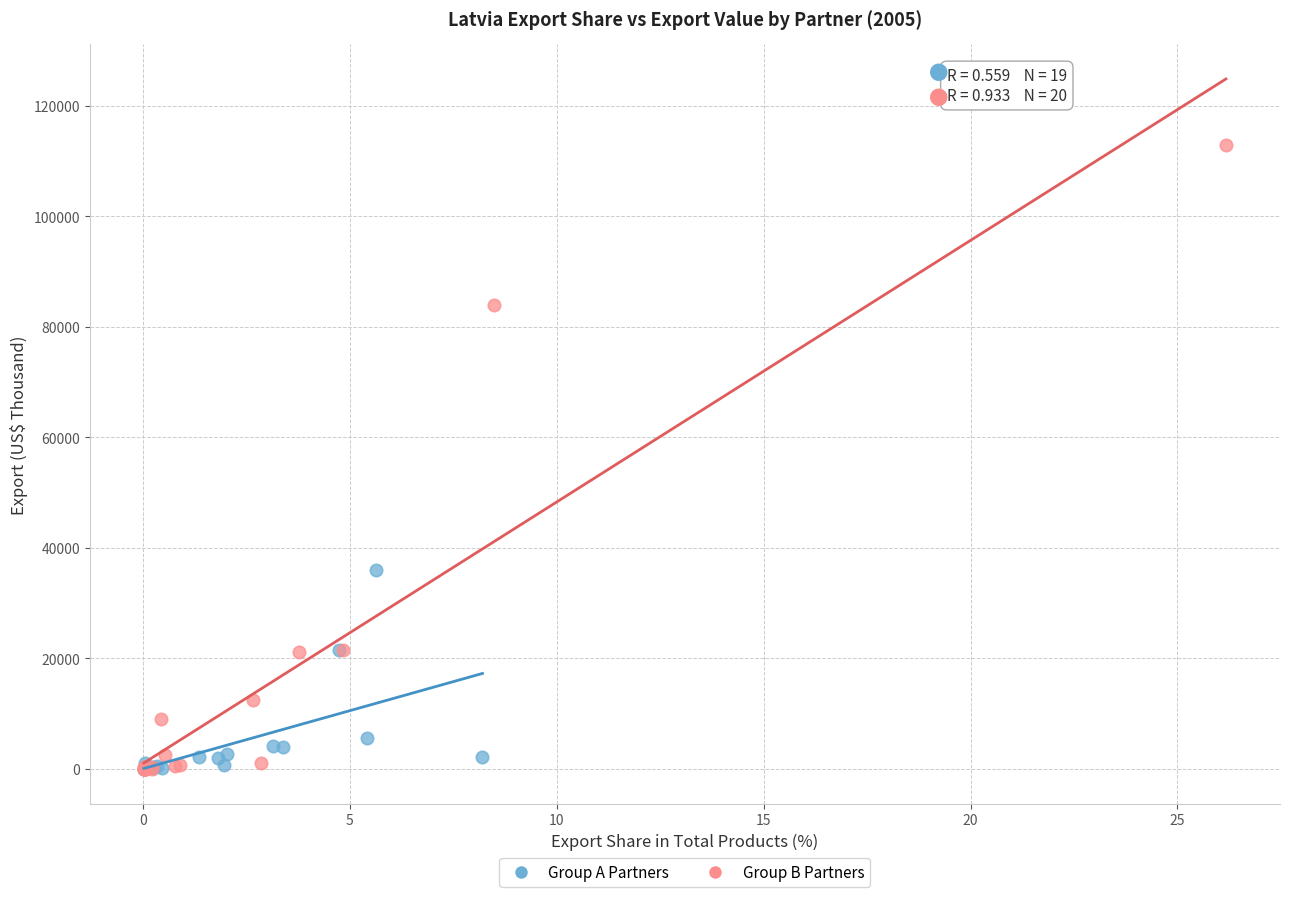

Which series contains the highest Y value?

Group B Partners